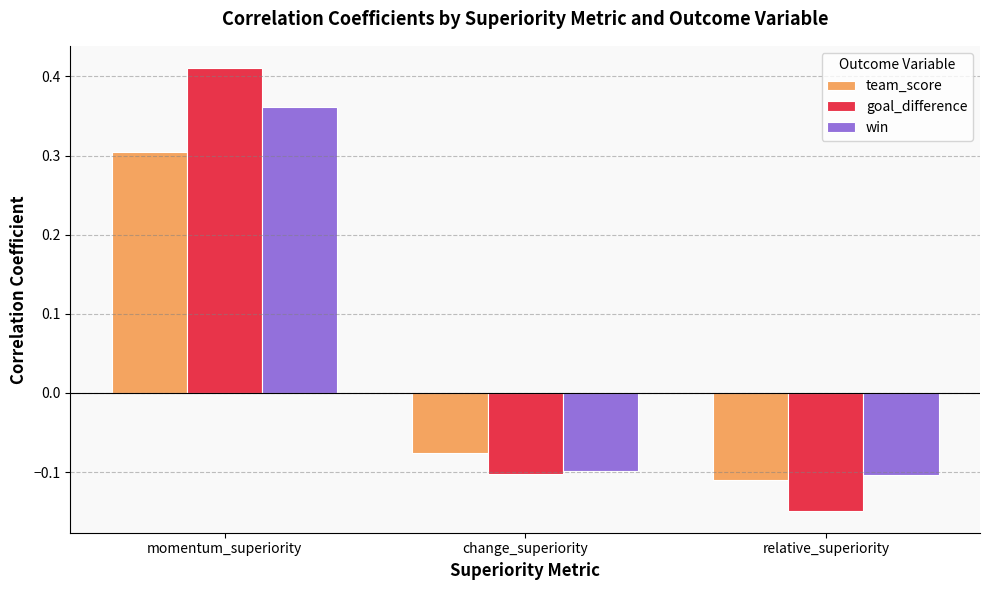

Where does the team_score series first go above 0?

momentum_superiority